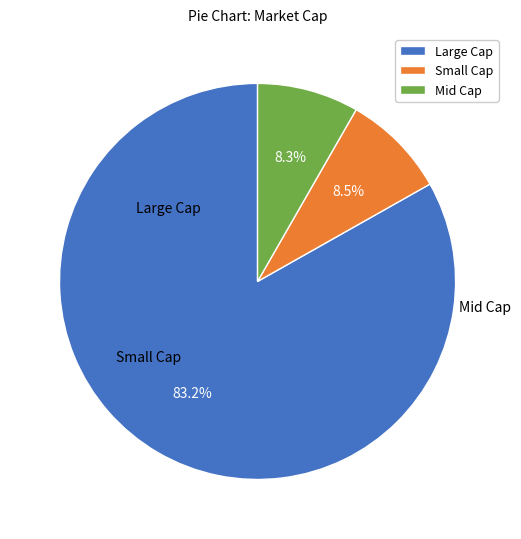

What percentage do Small Cap and Large Cap together represent?

91.7%